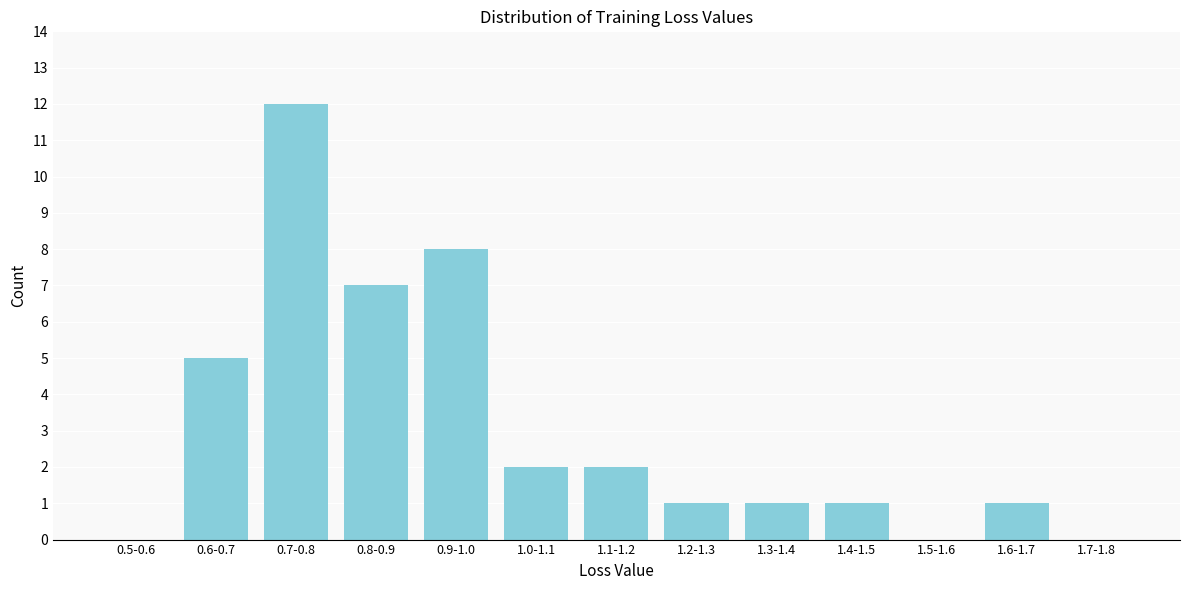

Reading left to right, list all the values displayed in this chart.

0.5-0.6=0	0.6-0.7=5	0.7-0.8=12	0.8-0.9=7	0.9-1.0=8	1.0-1.1=2	1.1-1.2=2	1.2-1.3=1	1.3-1.4=1	1.4-1.5=1	1.5-1.6=0	1.6-1.7=1	1.7-1.8=0